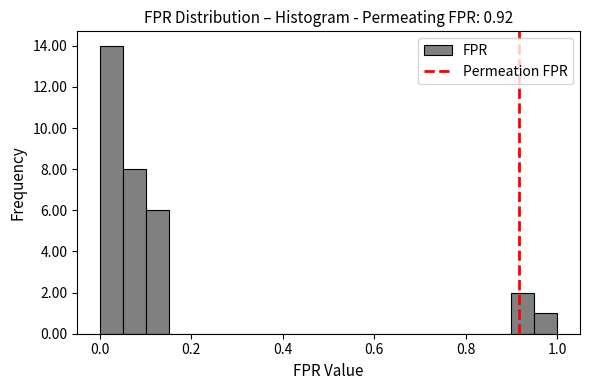

Read against the x-axis, roughly where is the centre of the tallest bar?

0.02